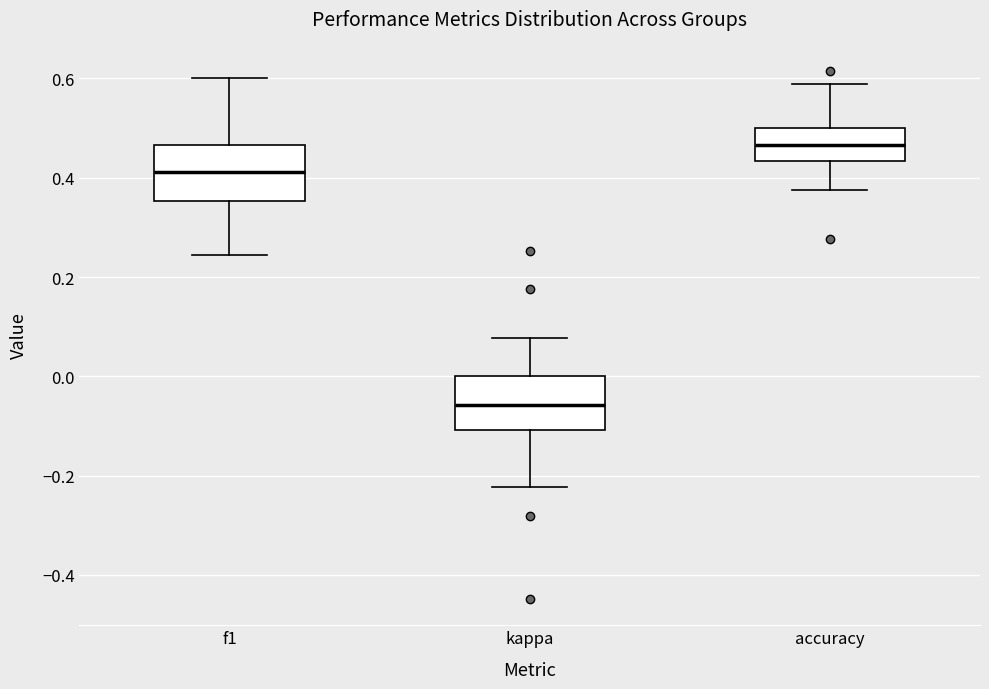

Reading left to right, read every box against the y-axis: the position of its median line, the range the box covers, and the ends of its whiskers. The values are not printed on the chart, so give them approximately, as read against the axis.

f1: median 0.42, box 0.36 to 0.46, whiskers 0.24 to 0.60
kappa: median -0.06, box -0.10 to 0.00, whiskers -0.22 to 0.08
accuracy: median 0.46, box 0.44 to 0.50, whiskers 0.38 to 0.58